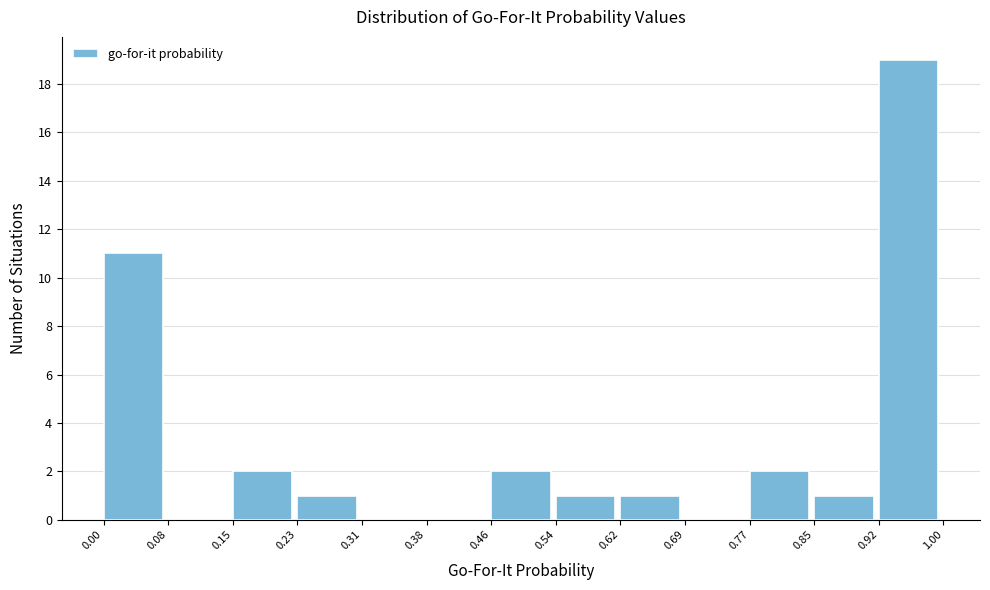

Reading left to right, list every bar in this chart as the range it spans on the x-axis followed by its height. The values are not printed on the chart, so give them approximately, as read against the axis.

0.00 to 0.08: 11
0.08 to 0.15: 0
0.15 to 0.23: 2
0.23 to 0.31: 1
0.31 to 0.38: 0
0.38 to 0.46: 0
0.46 to 0.54: 2
0.54 to 0.62: 1
0.62 to 0.69: 1
0.69 to 0.77: 0
0.77 to 0.85: 2
0.85 to 0.92: 1
0.92 to 1.00: 19